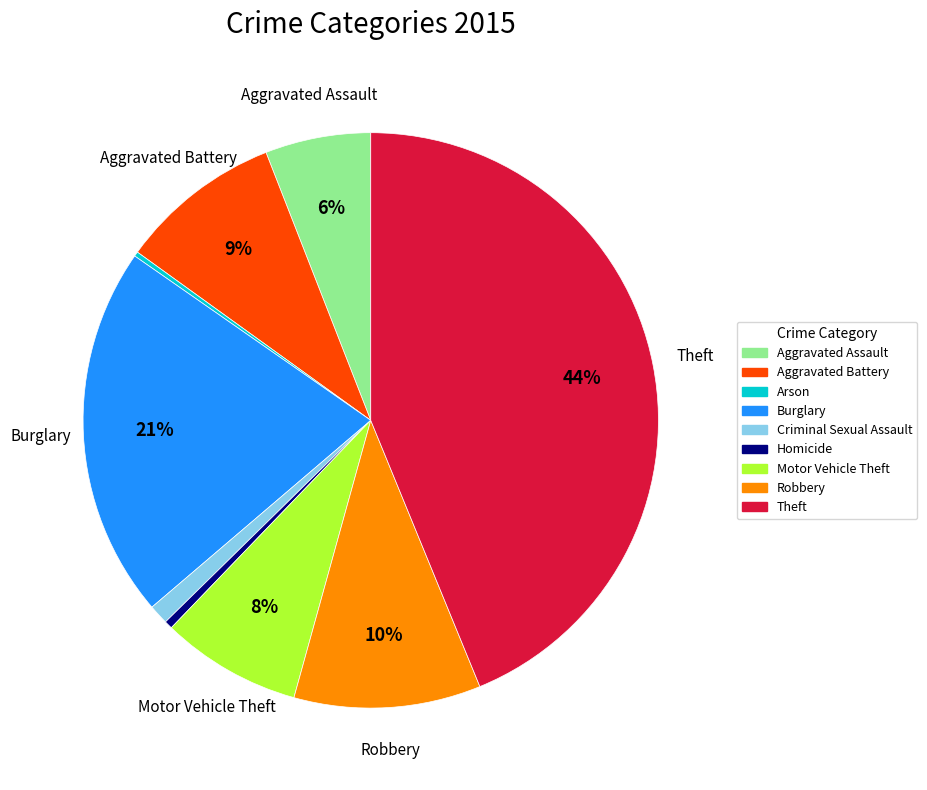

Which has a higher value, Burglary or Robbery?

Burglary